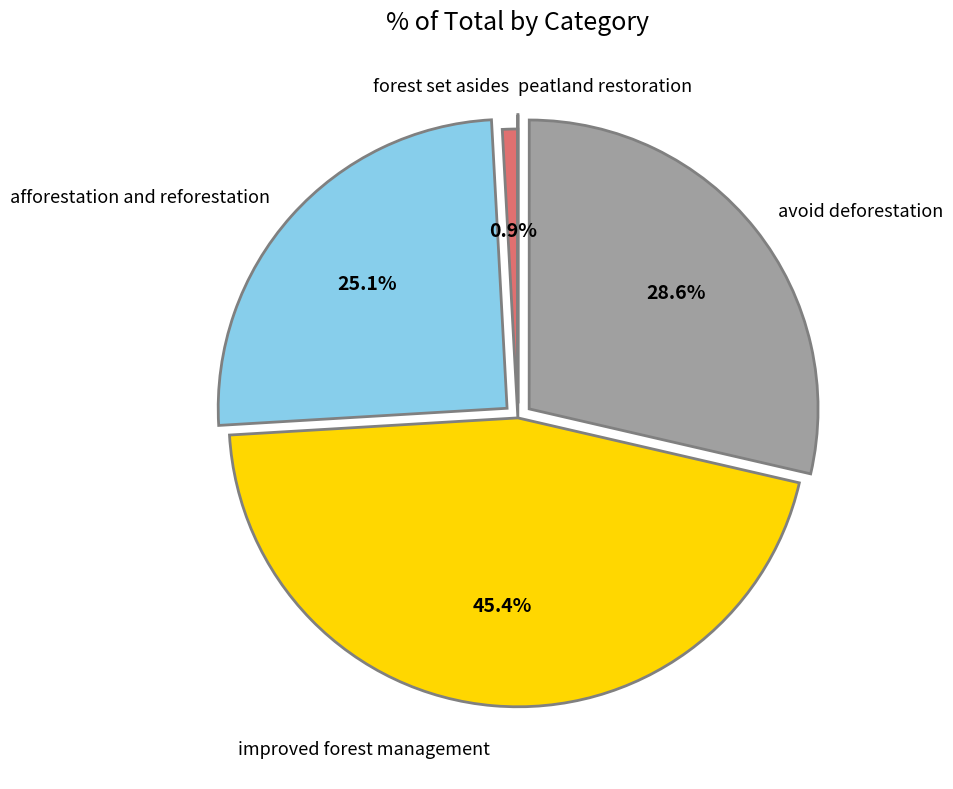

To the nearest percent, what is the average slice percentage?

20%